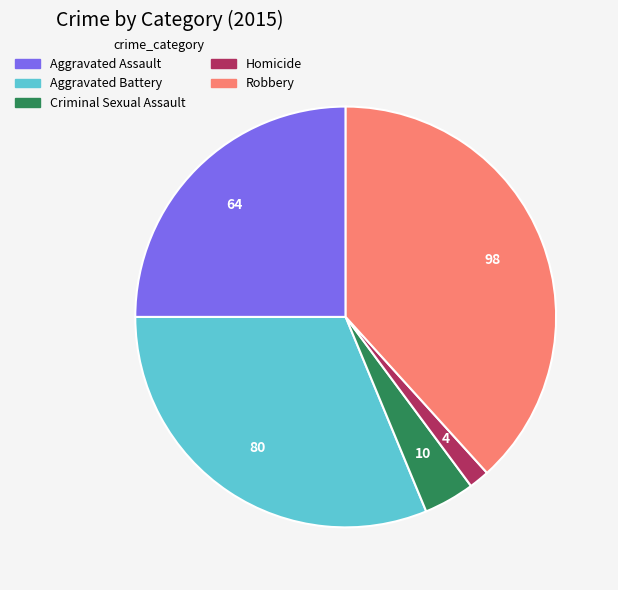

Rank the categories by value from lowest to highest.

Homicide, Criminal Sexual Assault, Aggravated Assault, Aggravated Battery, Robbery